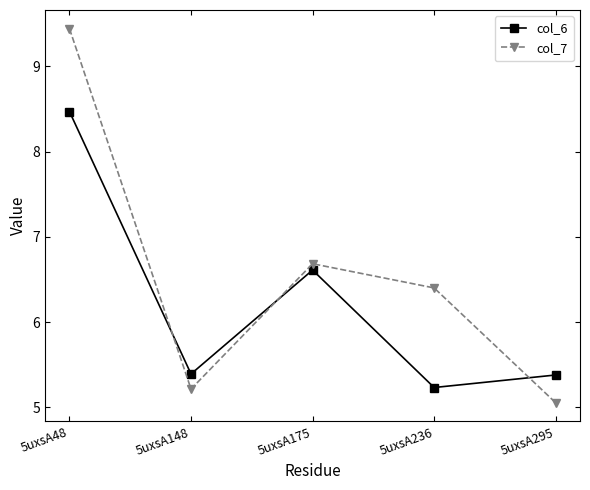

Which series has the largest total across all categories?

col_7